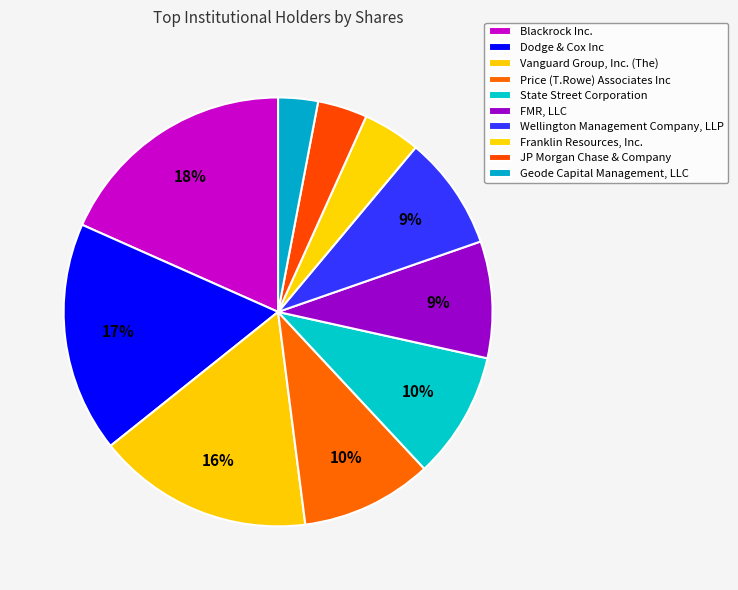

How many slices are in this pie chart?

10